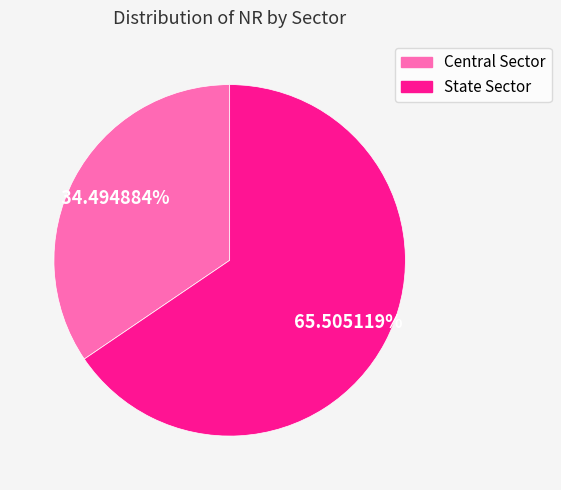

To the nearest percent, what portion does Central Sector represent?

34%